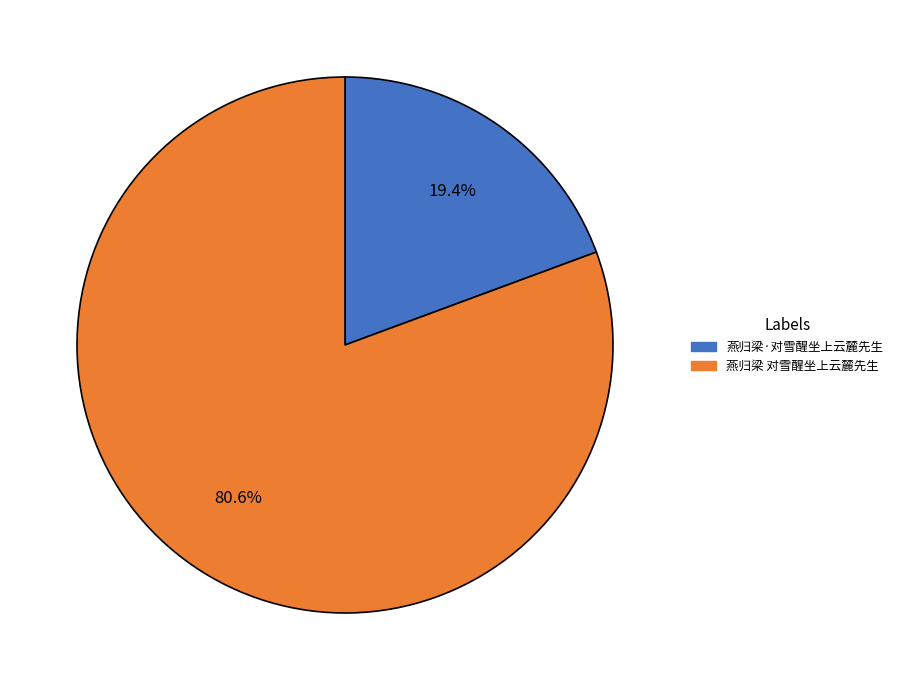

True or false: 燕归梁·对雪醒坐上云麓先生 accounts for 31% of the total.

False